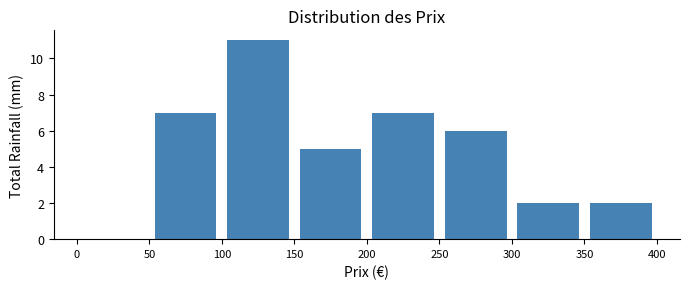

Reading left to right, transcribe this chart: for each bar, give the range it covers on the x-axis and its height. The values are not printed on the chart, so give them approximately, as read against the axis.

0 to 50: 0
50 to 100: 7
100 to 150: 11
150 to 200: 5
200 to 250: 7
250 to 300: 6
300 to 350: 2
350 to 400: 2